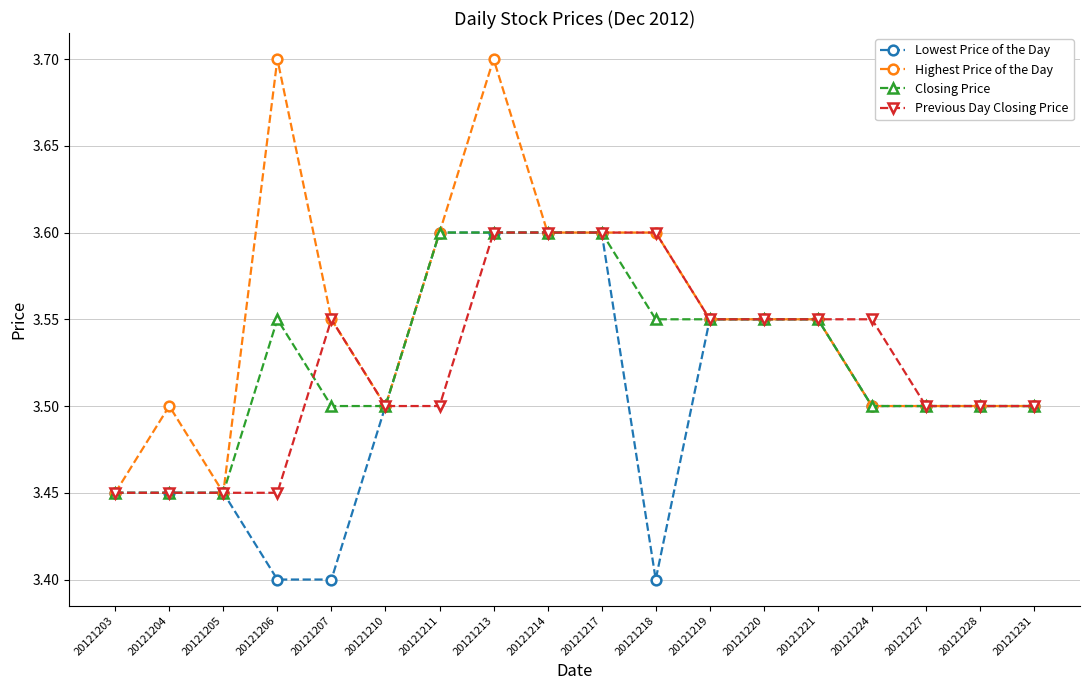

What is the greatest value displayed?

3.7